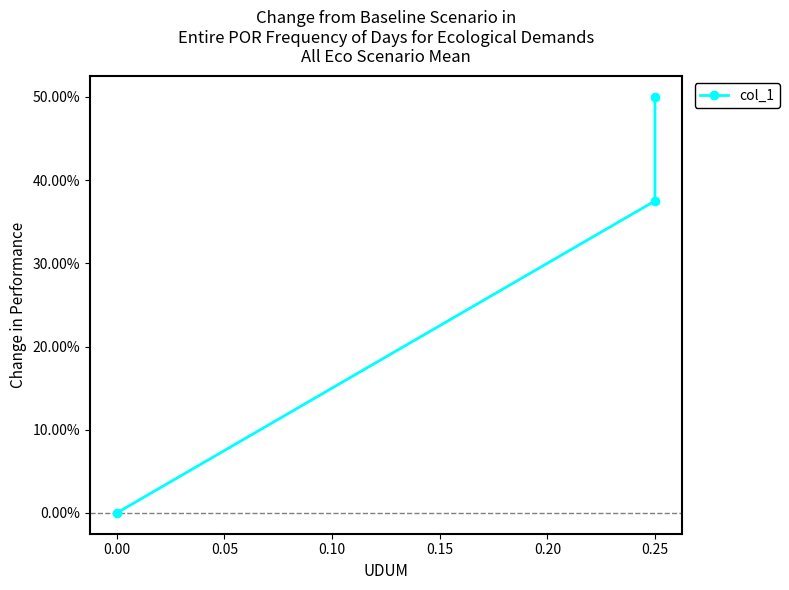

What is the difference between the second highest and minimum values?

0.4